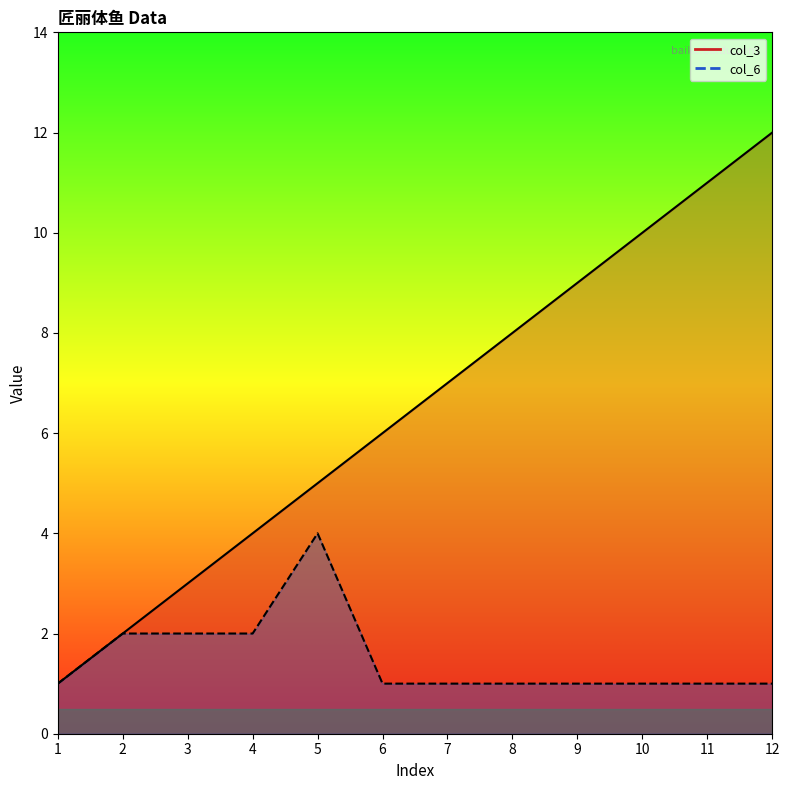

At which category is the sum across all series the highest?

12